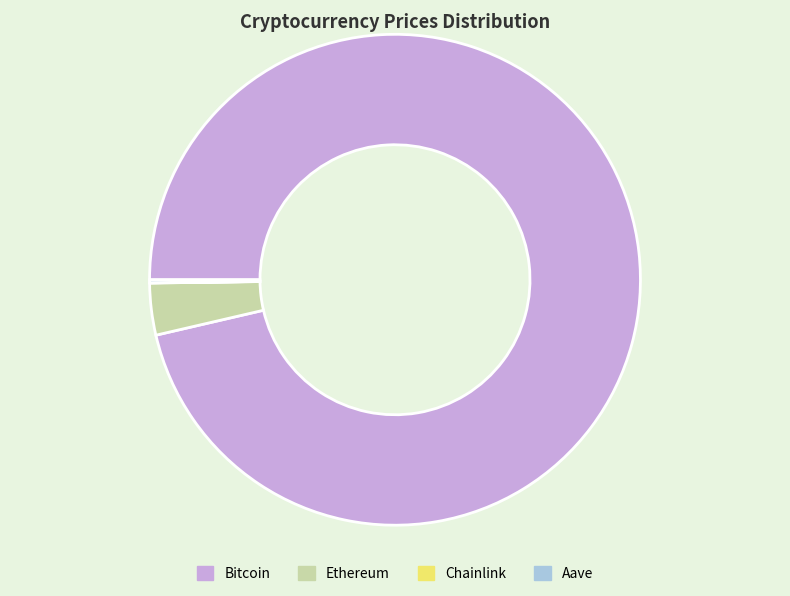

Is it true that Bitcoin is 85% of the pie?

False